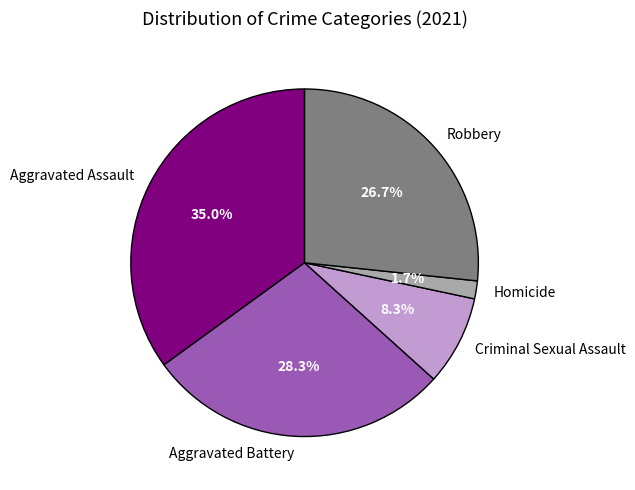

Between Robbery and Aggravated Battery, which is larger?

Aggravated Battery